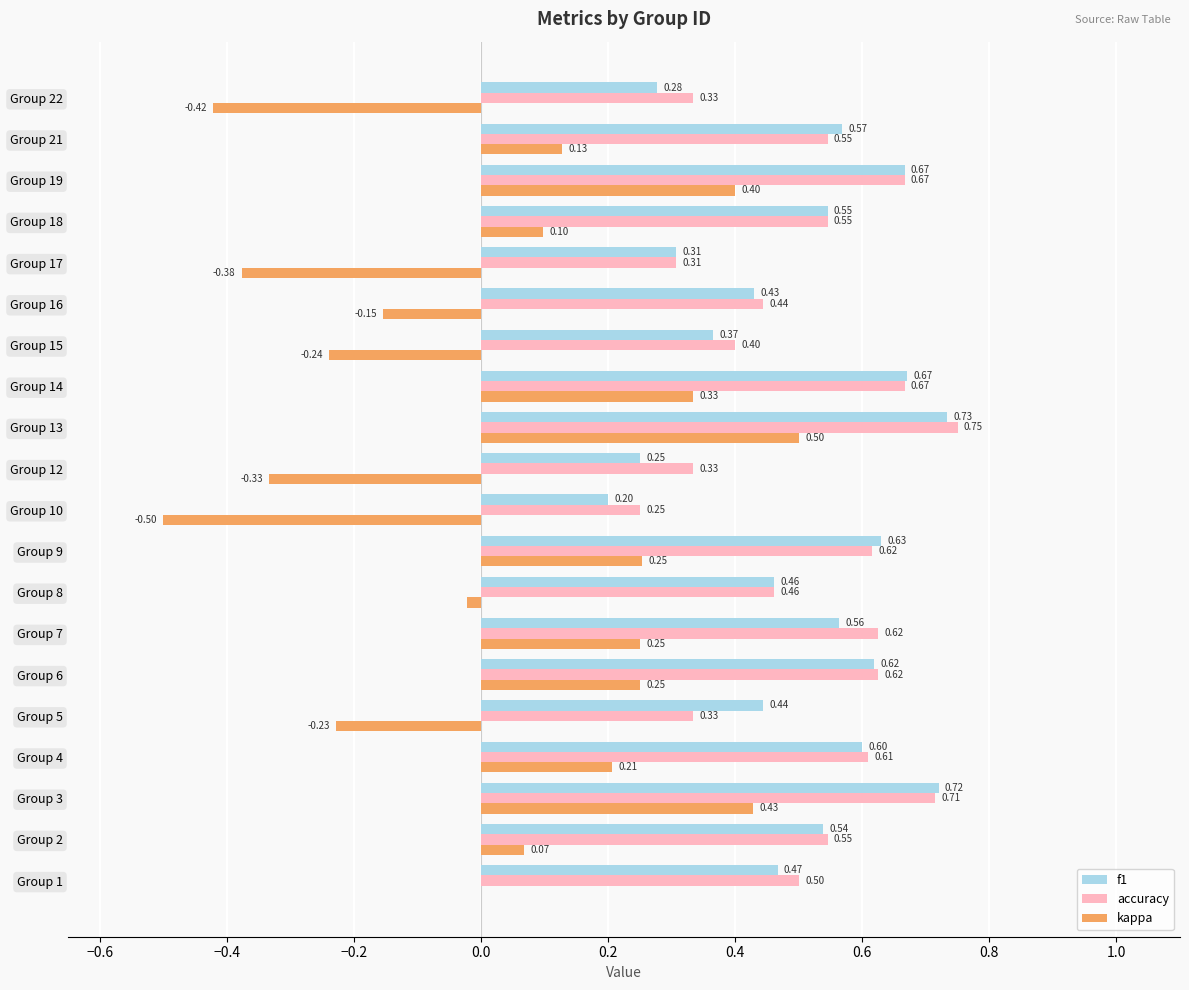

How many accuracy values are between 0 and 1?

20